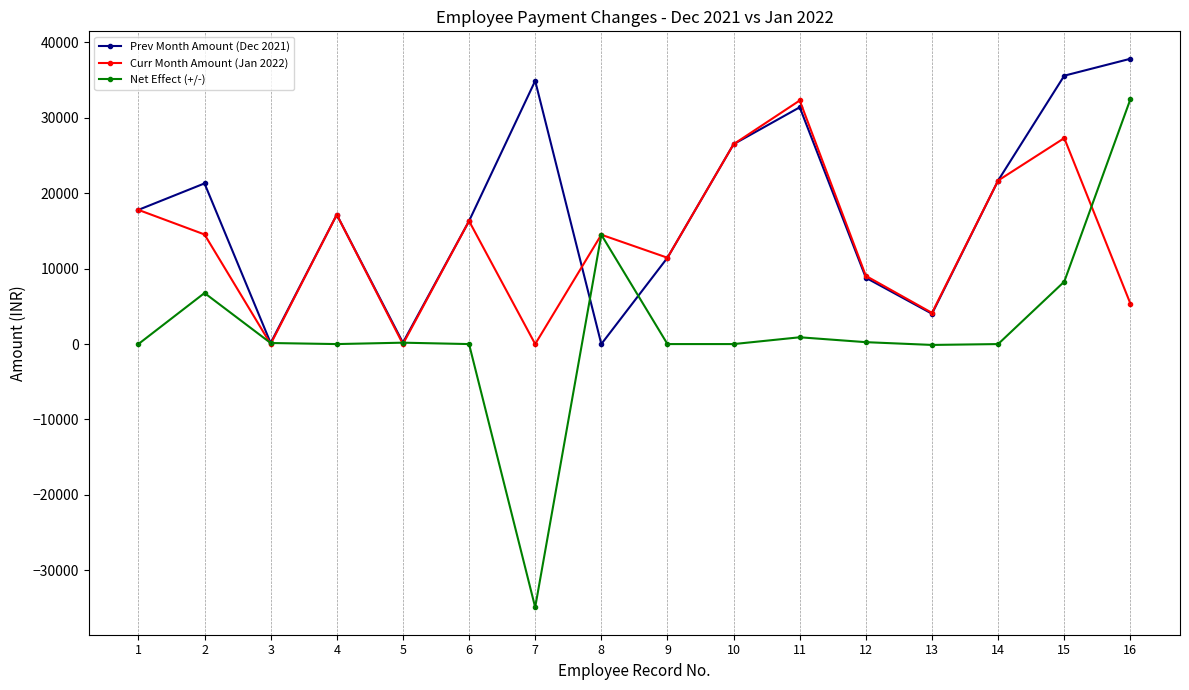

The value of Curr Month Amount (Jan 2022) at 12 is 9044. True or false?

True